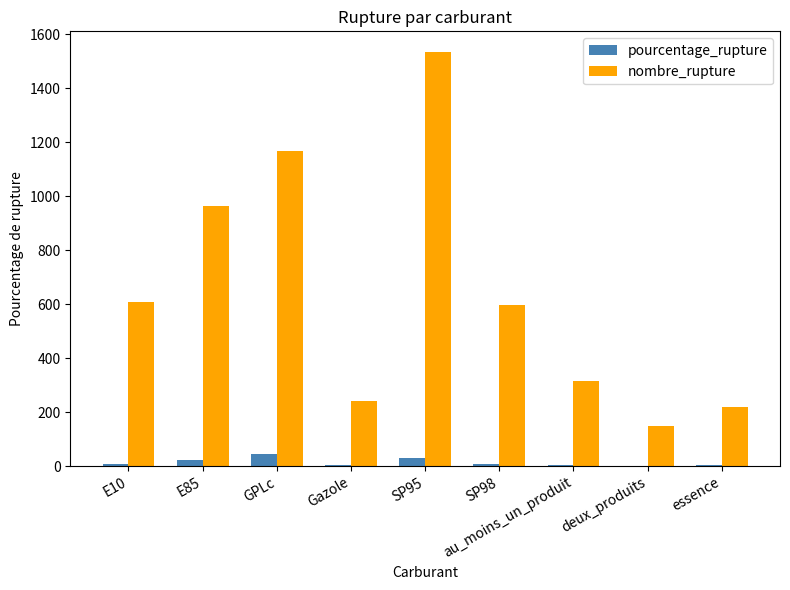

Are the bars grouped side by side (vs. stacked)?

Yes